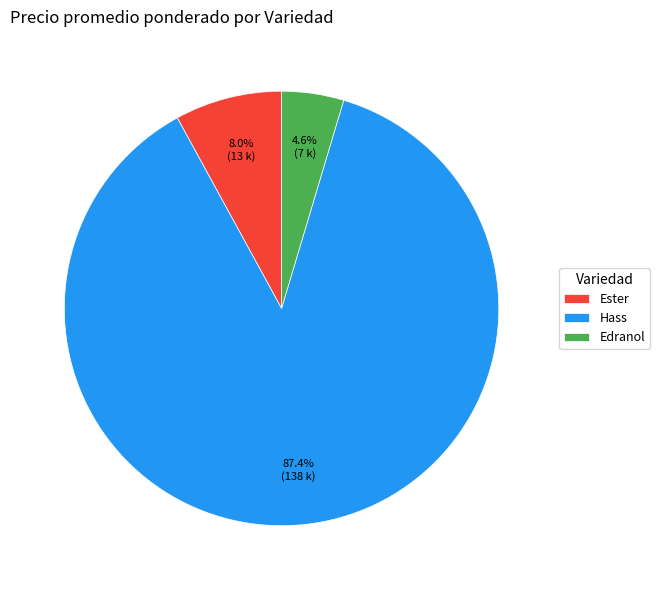

Which category has the biggest portion of the pie?

Hass